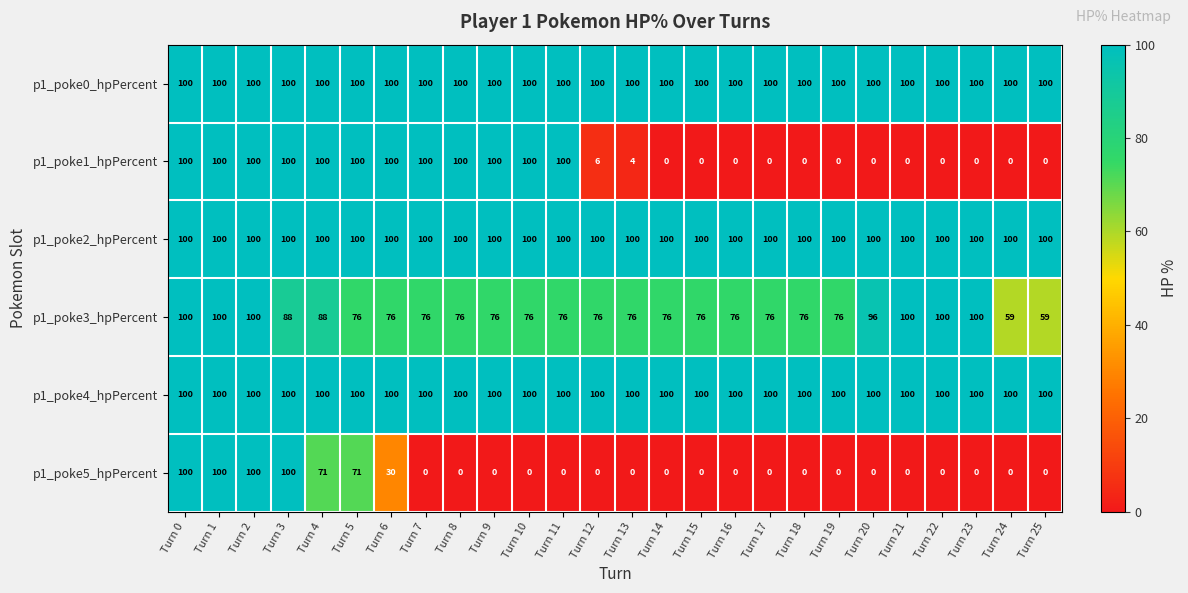

The value of p1_poke4_hpPercent at Turn 20 is 34. True or false?

False